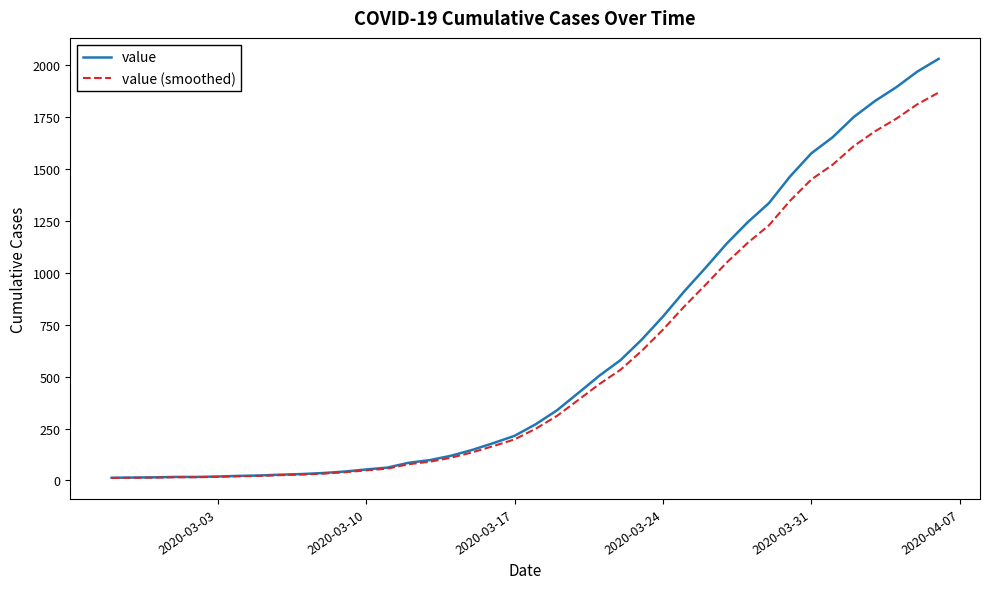

List the series in order of their peak value, lowest first.

value (smoothed), value